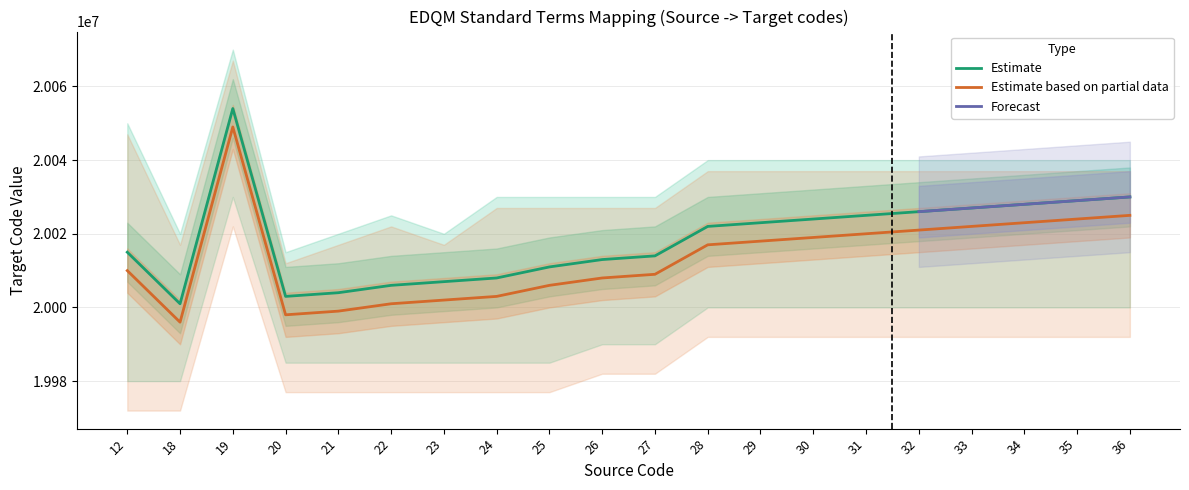

What is the greatest value displayed?

20054000